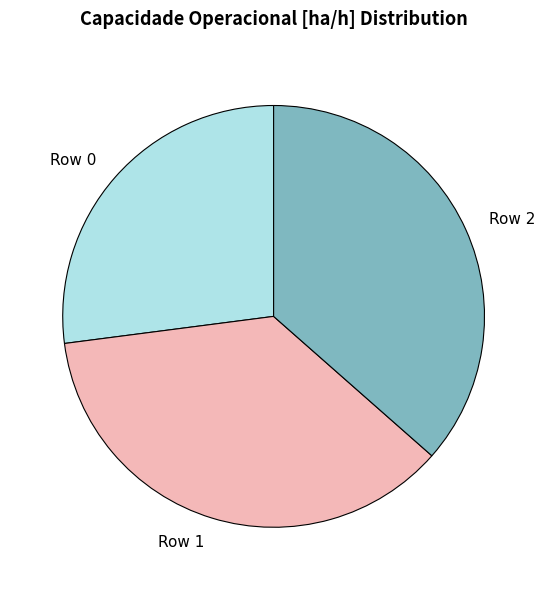

What is the ratio of the value at Row 1 to the value at Row 2?

1.0